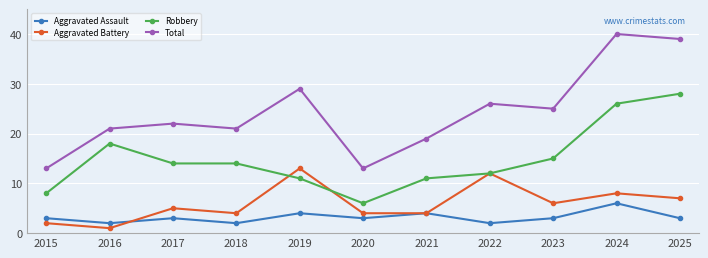

How many interior local valleys does the Aggravated Assault series have?

4